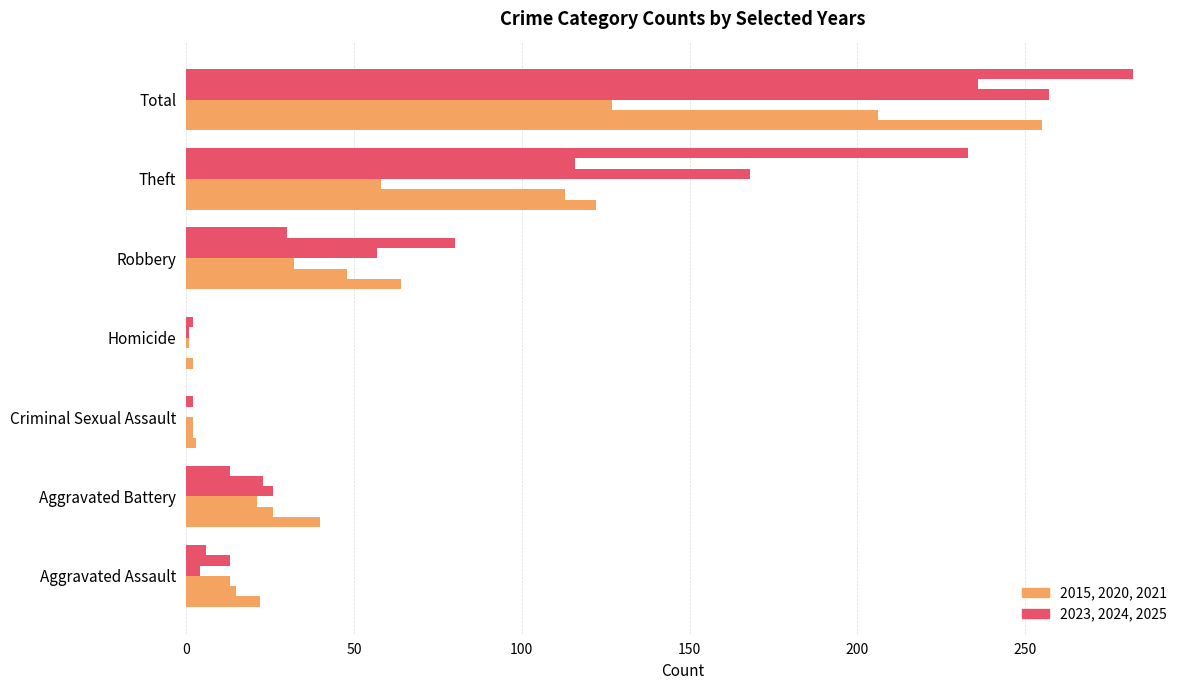

Reading left to right, list all the values displayed in this chart.

2023: Aggravated Assault=22	Aggravated Battery=40	Criminal Sexual Assault=3	Homicide=2	Robbery=64	Theft=122	Total=255
2024: Aggravated Assault=15	Aggravated Battery=26	Criminal Sexual Assault=2	Homicide=0	Robbery=48	Theft=113	Total=206
2025: Aggravated Assault=13	Aggravated Battery=21	Criminal Sexual Assault=2	Homicide=1	Robbery=32	Theft=58	Total=127
2020: Aggravated Assault=4	Aggravated Battery=26	Criminal Sexual Assault=0	Homicide=1	Robbery=57	Theft=168	Total=257
2021: Aggravated Assault=13	Aggravated Battery=23	Criminal Sexual Assault=2	Homicide=2	Robbery=80	Theft=116	Total=236
2015: Aggravated Assault=6	Aggravated Battery=13	Criminal Sexual Assault=0	Homicide=0	Robbery=30	Theft=233	Total=282